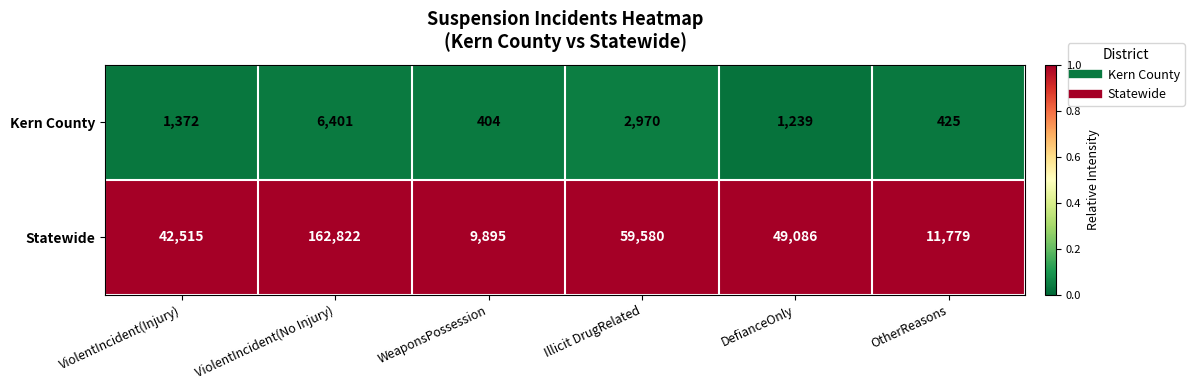

Reading left to right, what are all the values shown in this chart?

Kern County: 1372	6401	404	2970	1239	425
Statewide: 42515	162822	9895	59580	49086	11779